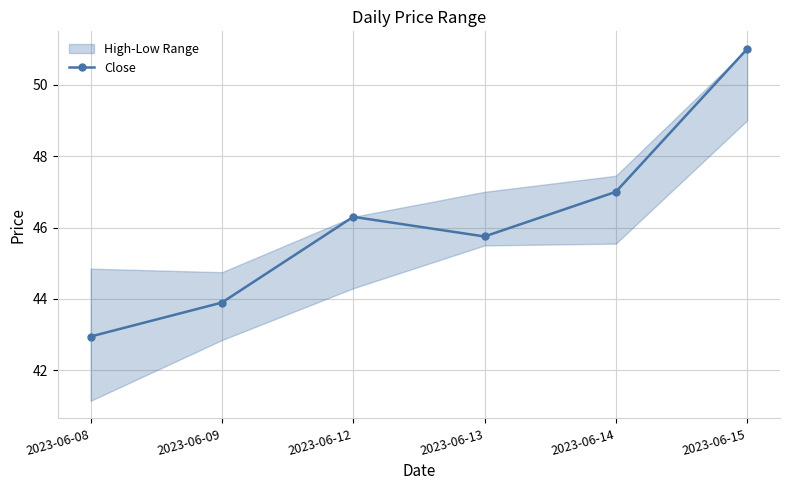

The value at 2023-06-09 is 59.0. True or false?

False